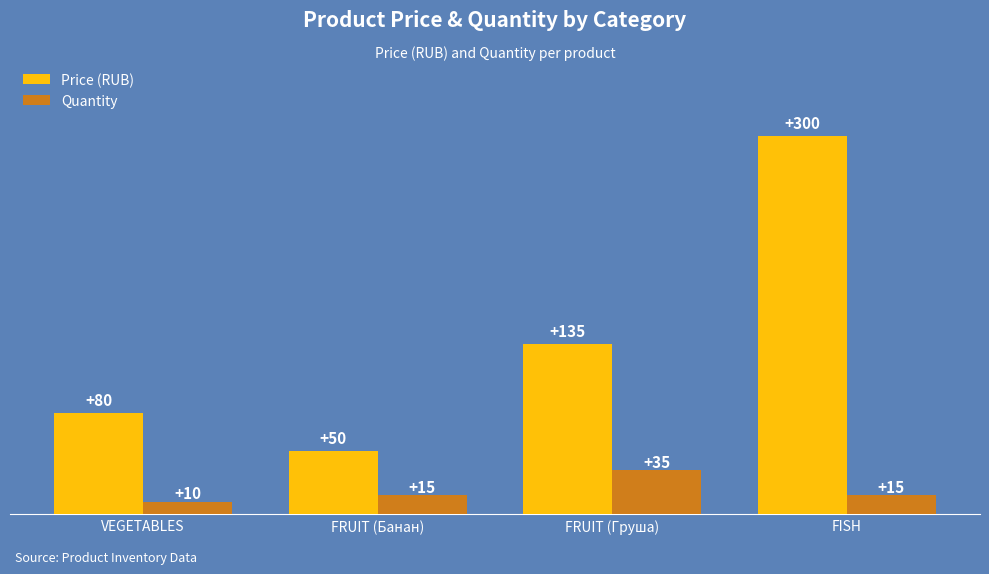

At which category does the chart reach its minimum across all series?

VEGETABLES